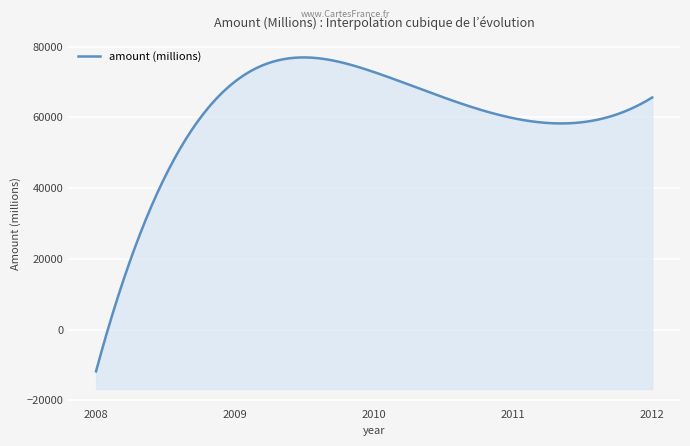

What is the value of the 5th point from the left?

65656